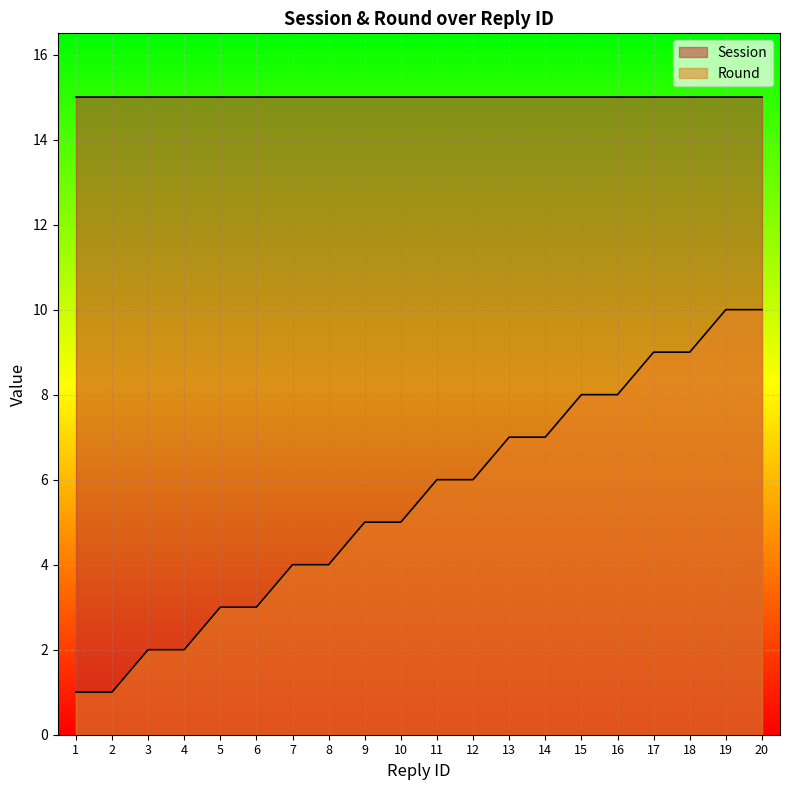

Does the chart display data point markers on the line(s)?

No